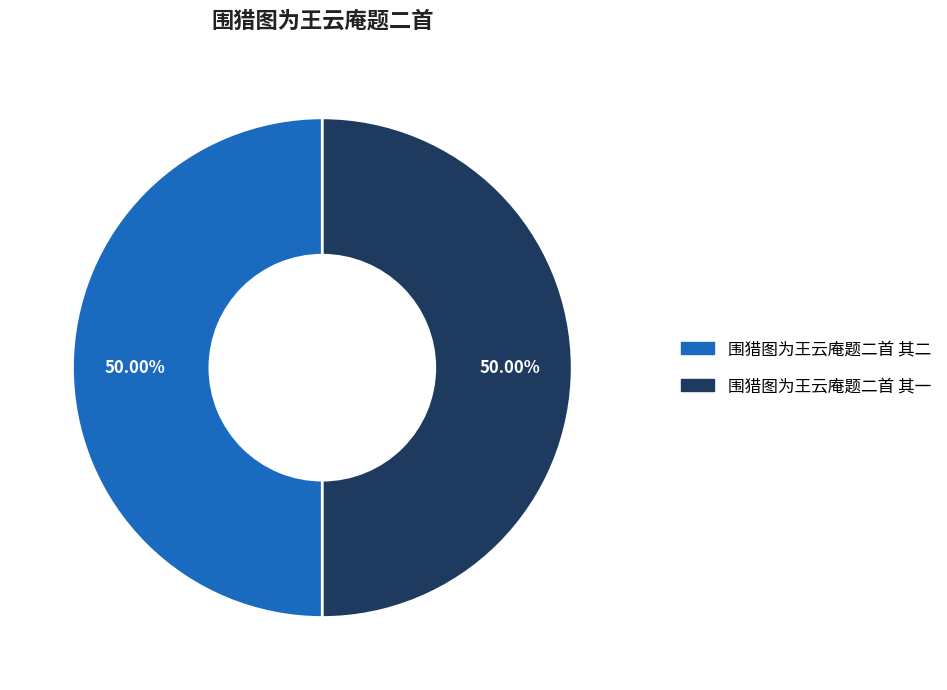

The 围猎图为王云庵题二首 其一 slice represents 63% of the pie. True or false?

False